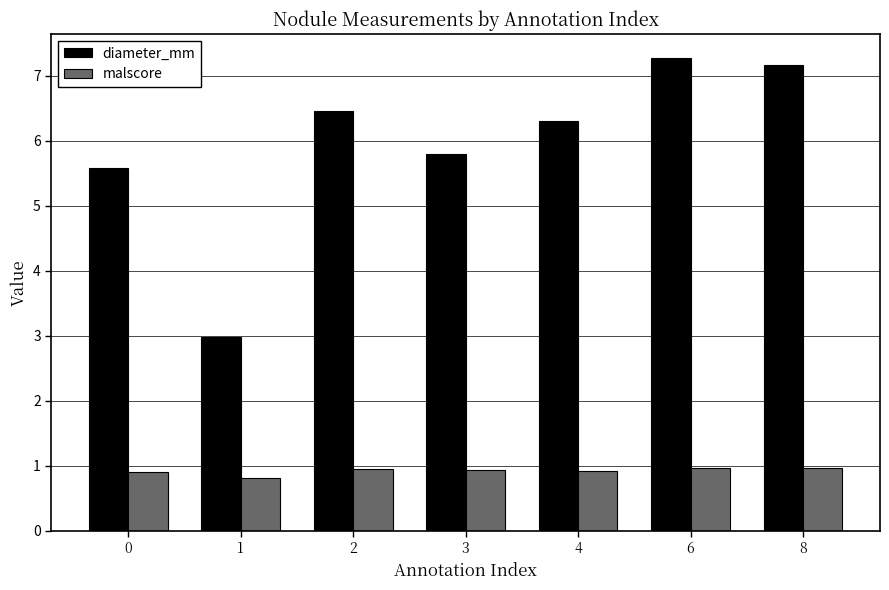

How many values in the diameter_mm series are below 6?

3